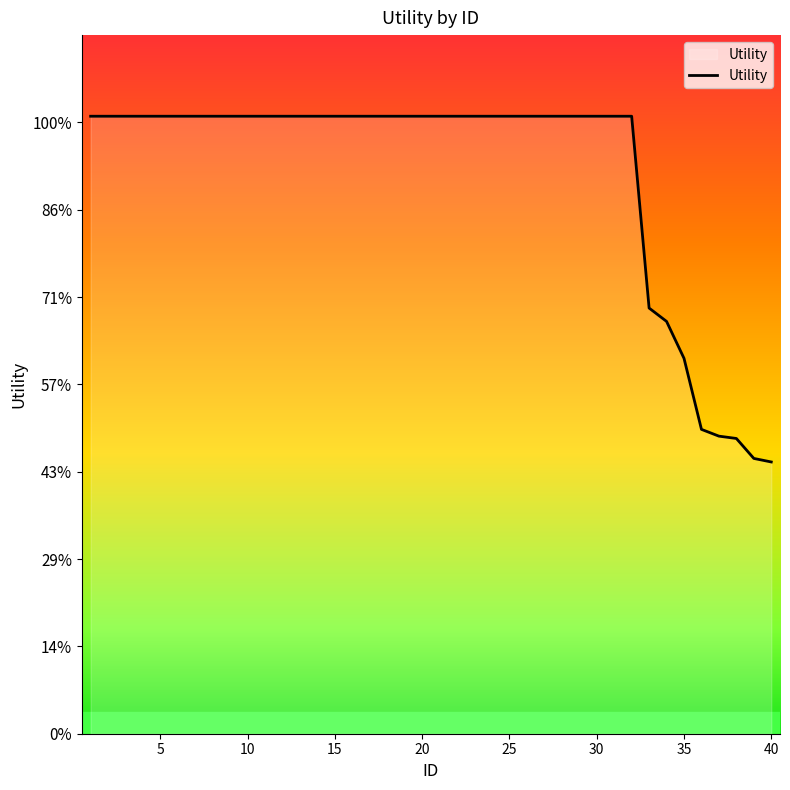

Does the chart display data point markers on the line(s)?

No